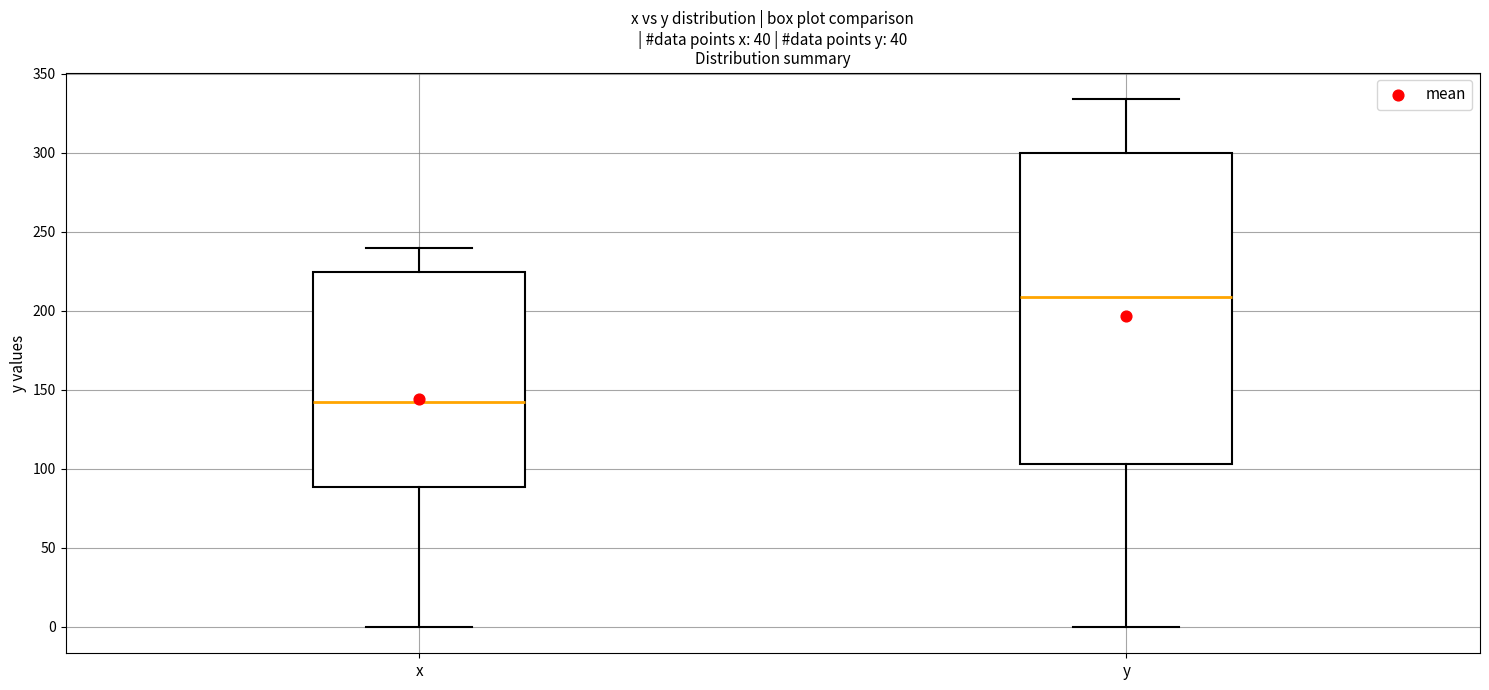

Which box is the tallest, from its lower edge to its upper edge?

y